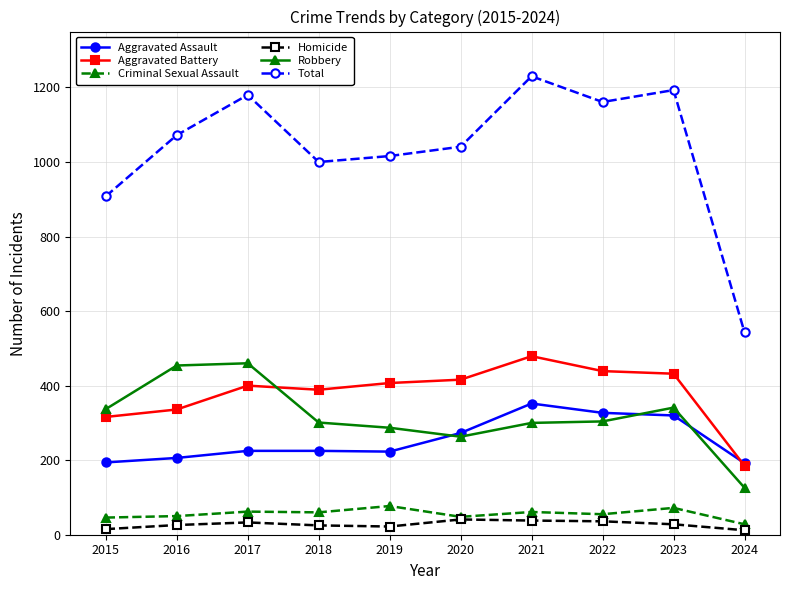

How many values in the Aggravated Assault series are below 225?

4